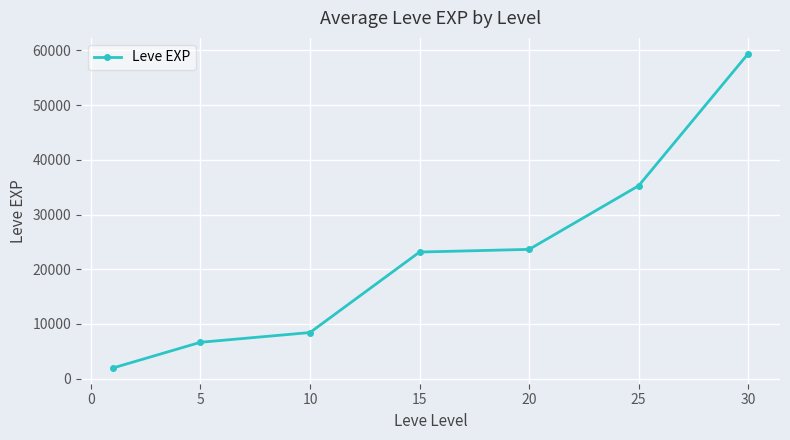

What is the value of the 4th point from the left?

23143.3